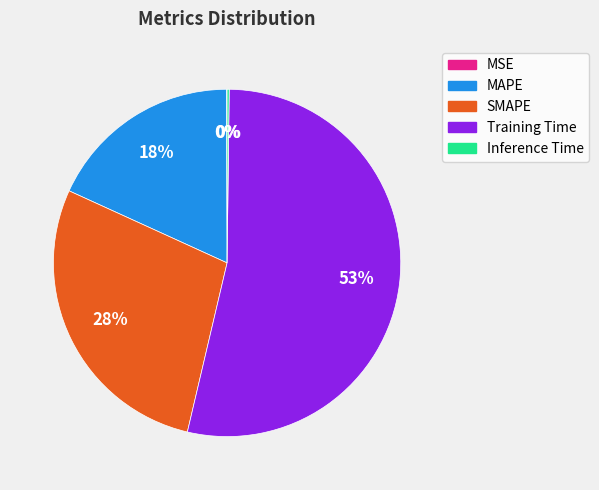

Is there a majority slice in this chart?

Yes